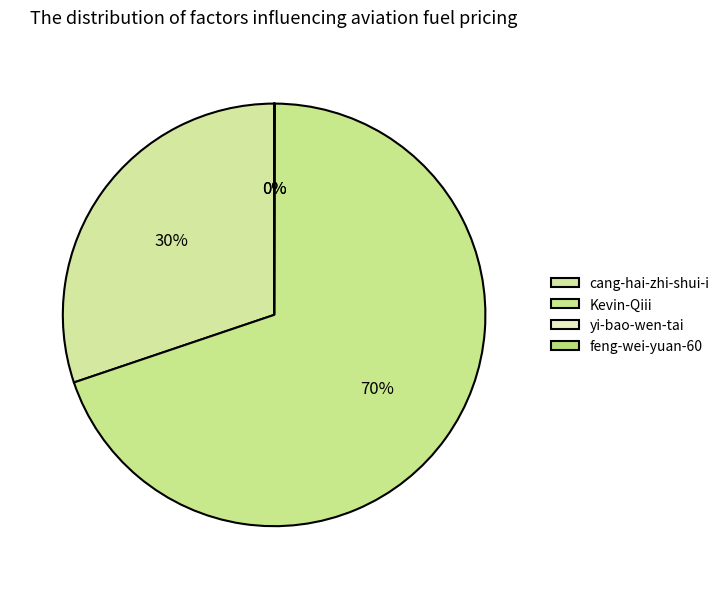

To the nearest percent, what is the difference between the largest and smallest slice percentages?

70%